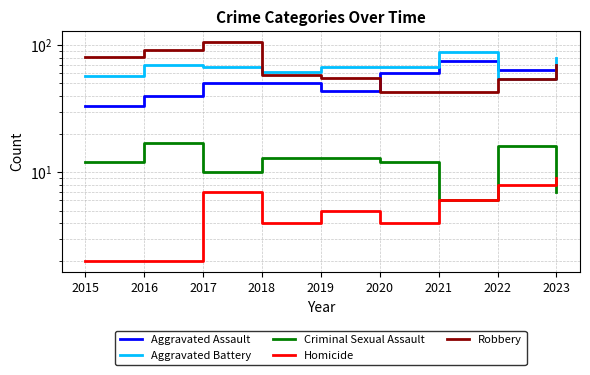

What is the value of the Criminal Sexual Assault point at the 6th from the left?

12